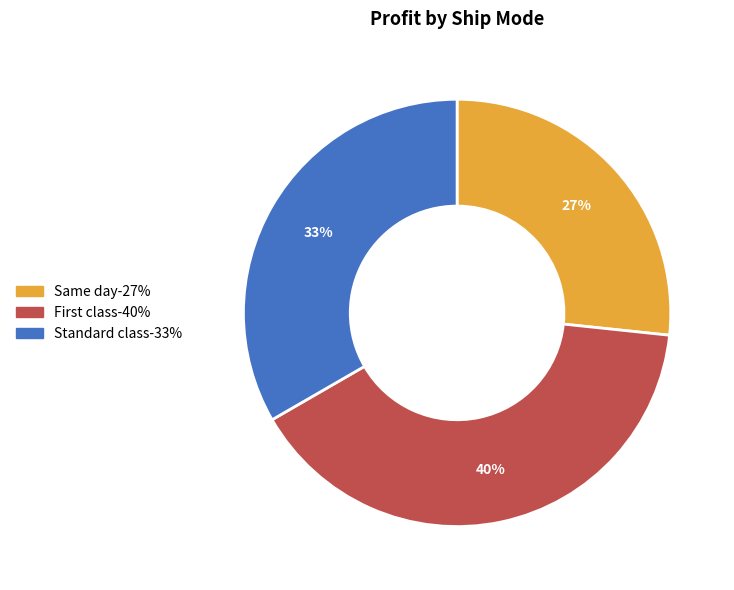

Does any single category account for the majority?

No